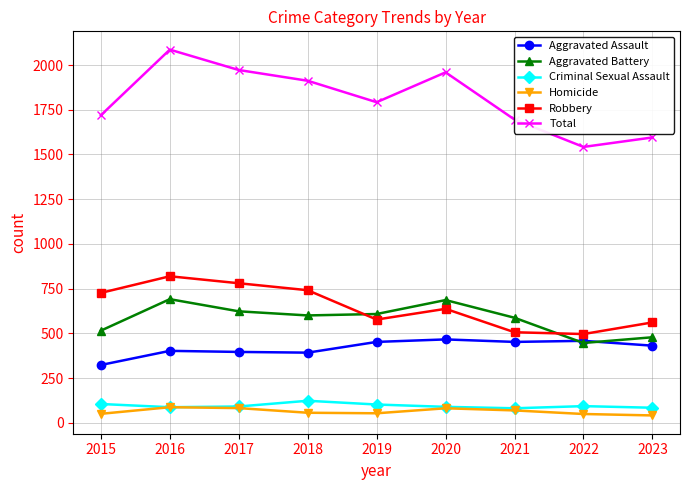

What is the greatest value displayed?

2086